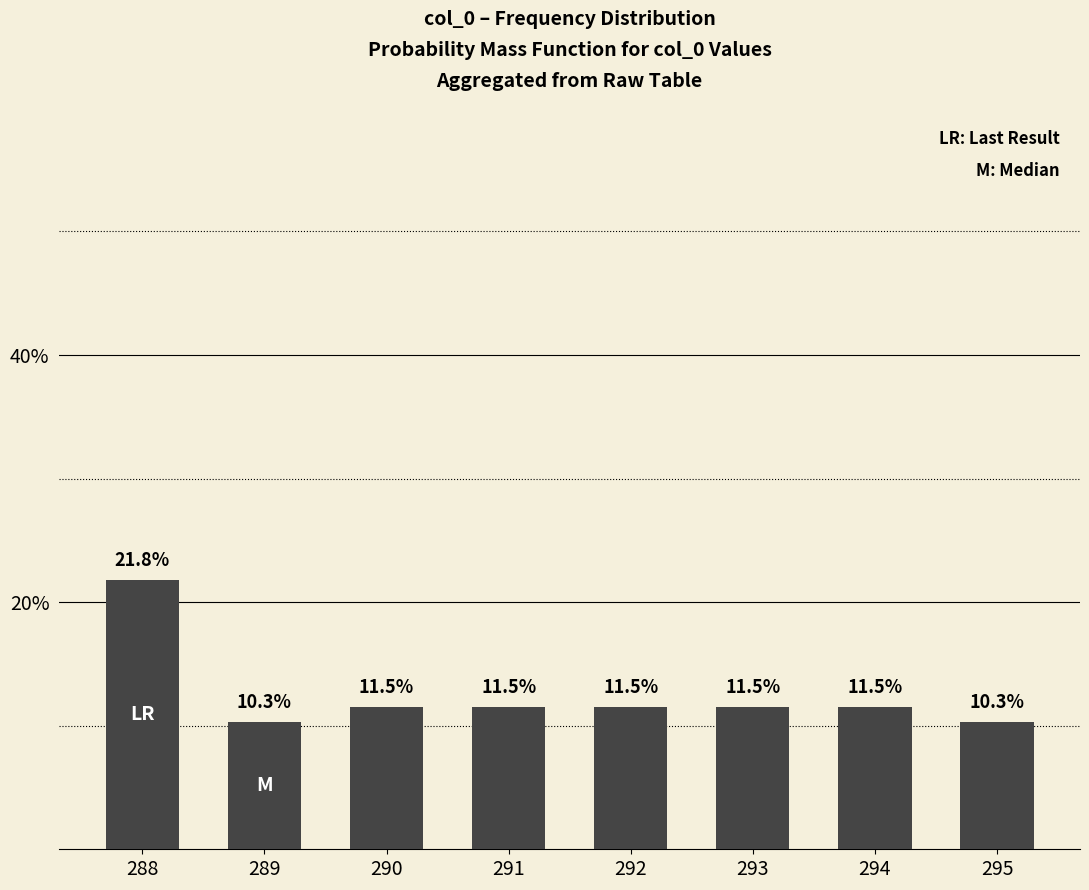

What is the value of the 6th bar from the left?

11.5